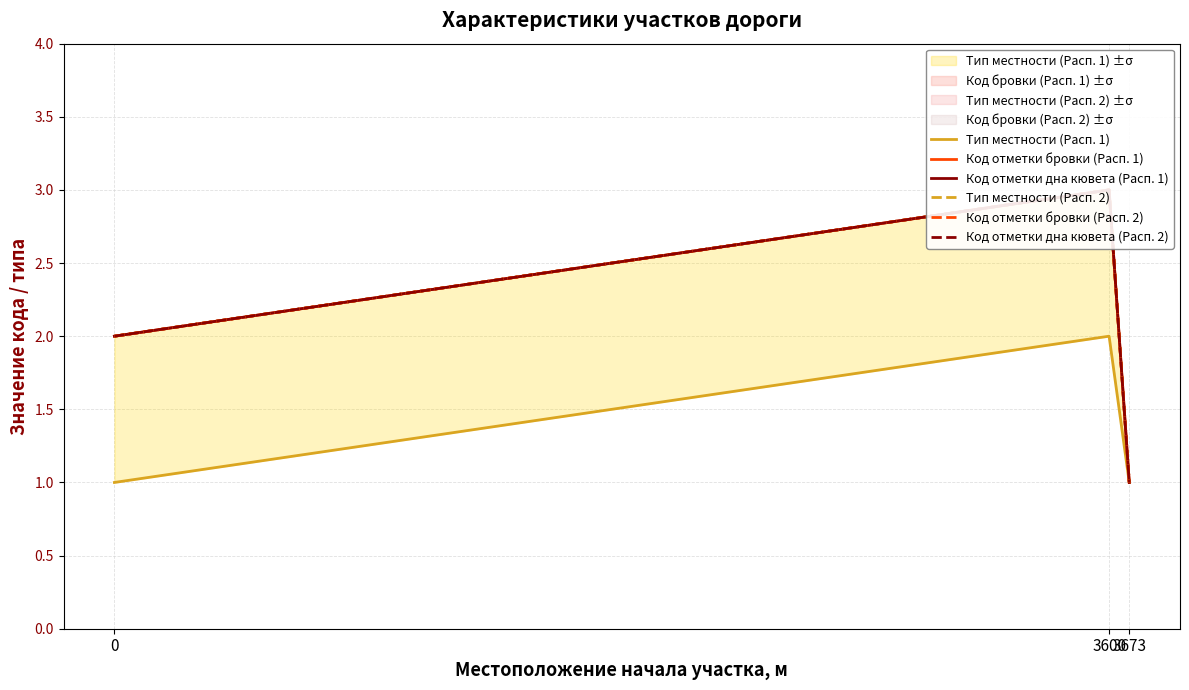

Is the value of Тип местности (Расп. 1) at 0 greater than the value of Код отметки бровки (Расп. 1) at 0?

No